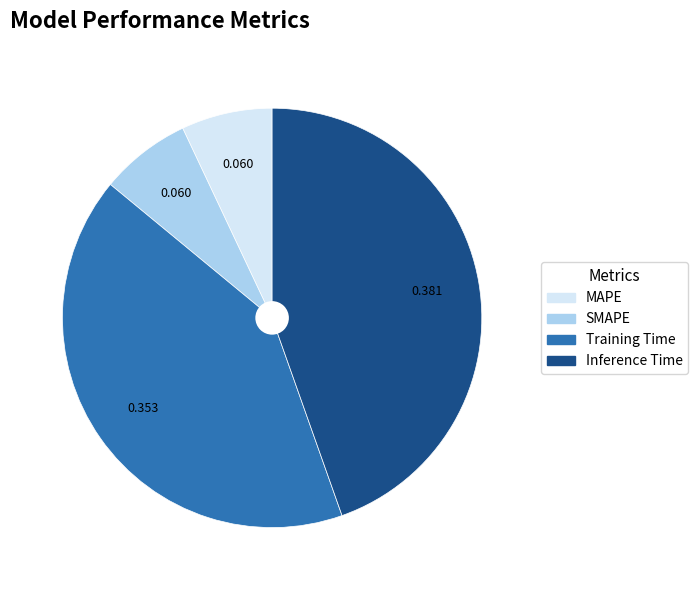

Is there any slice that represents more than half of the pie?

No